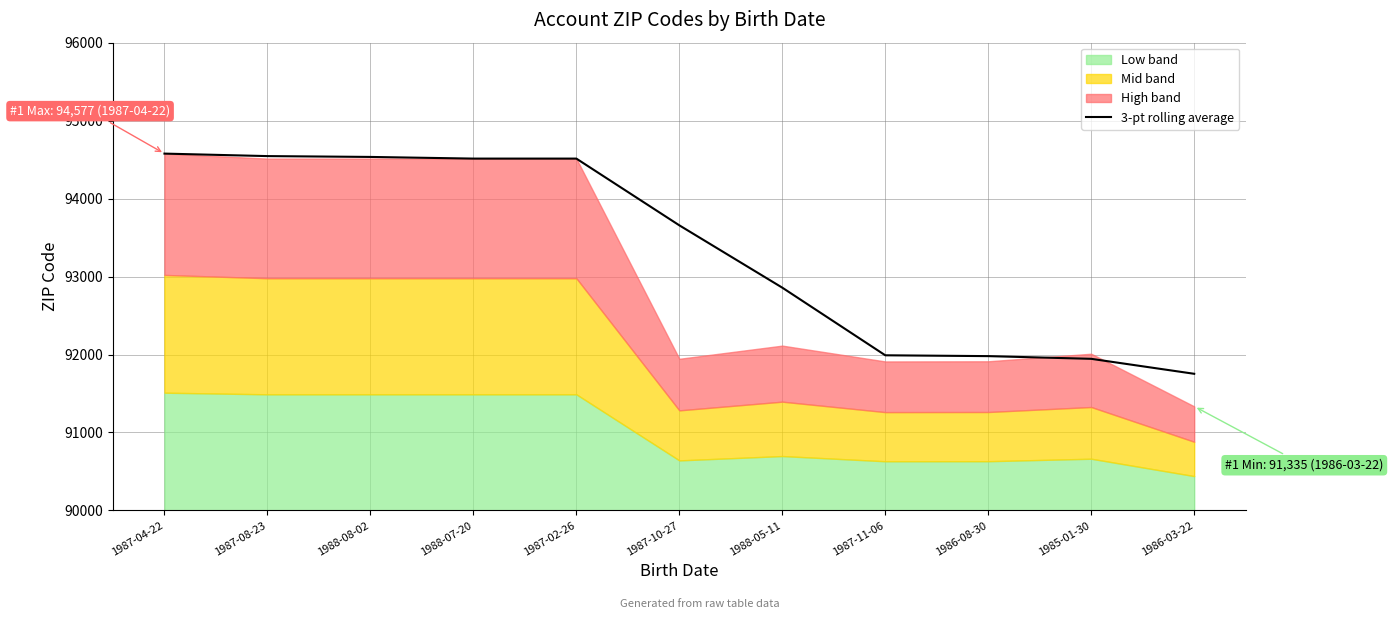

Reading left to right, what are all the values shown in this chart?

94577.0	94545.0	94534.3	94513.0	94513.0	93657.0	92857.3	91990.0	91979.3	91944.7	91752.7